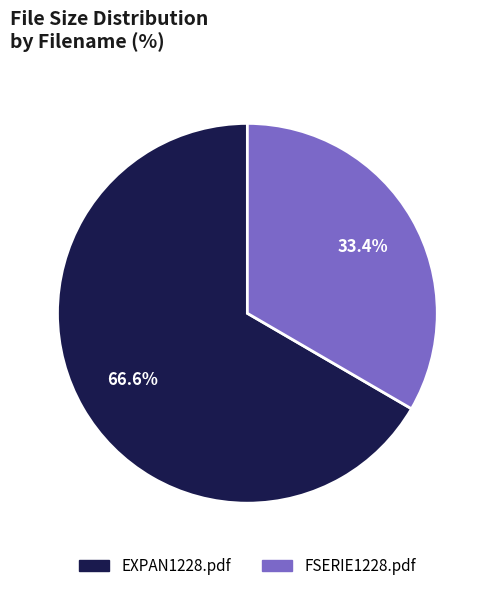

To the nearest percent, what is the difference between the EXPAN1228.pdf and FSERIE1228.pdf slice percentages?

33%